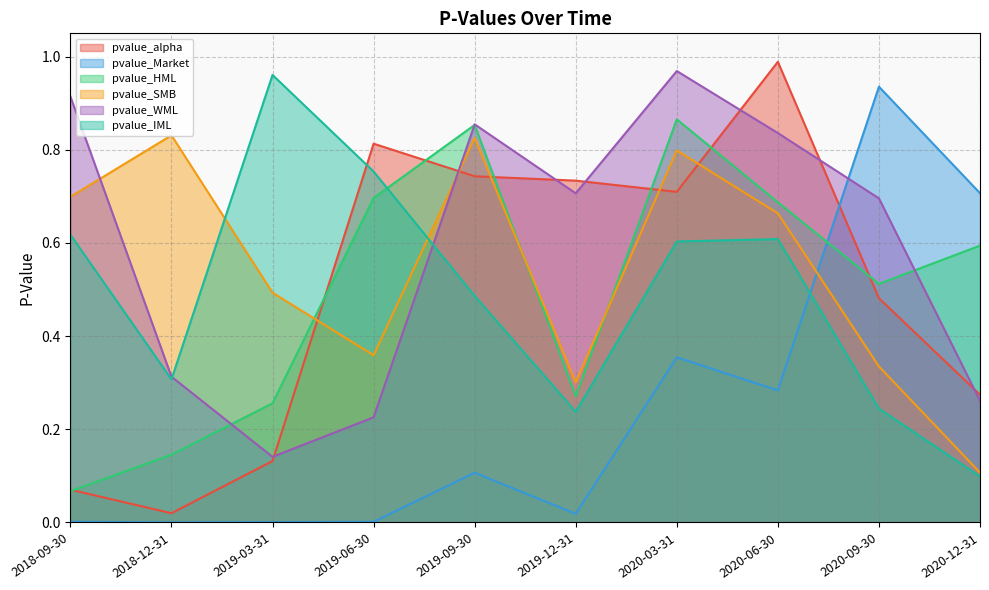

What is the sum of the pvalue_HML values at 2020-09-30 and 2020-03-31?

1.4